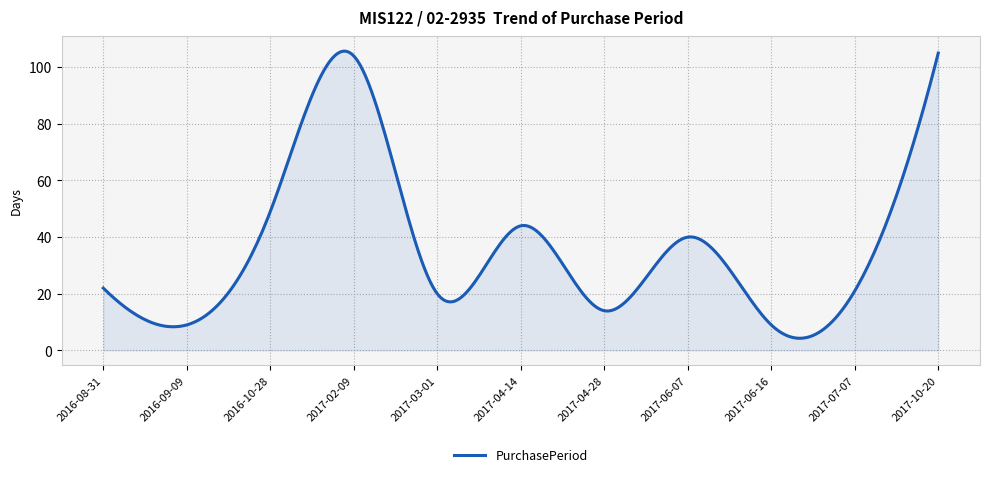

What is the minimum value shown in the chart?

4.3